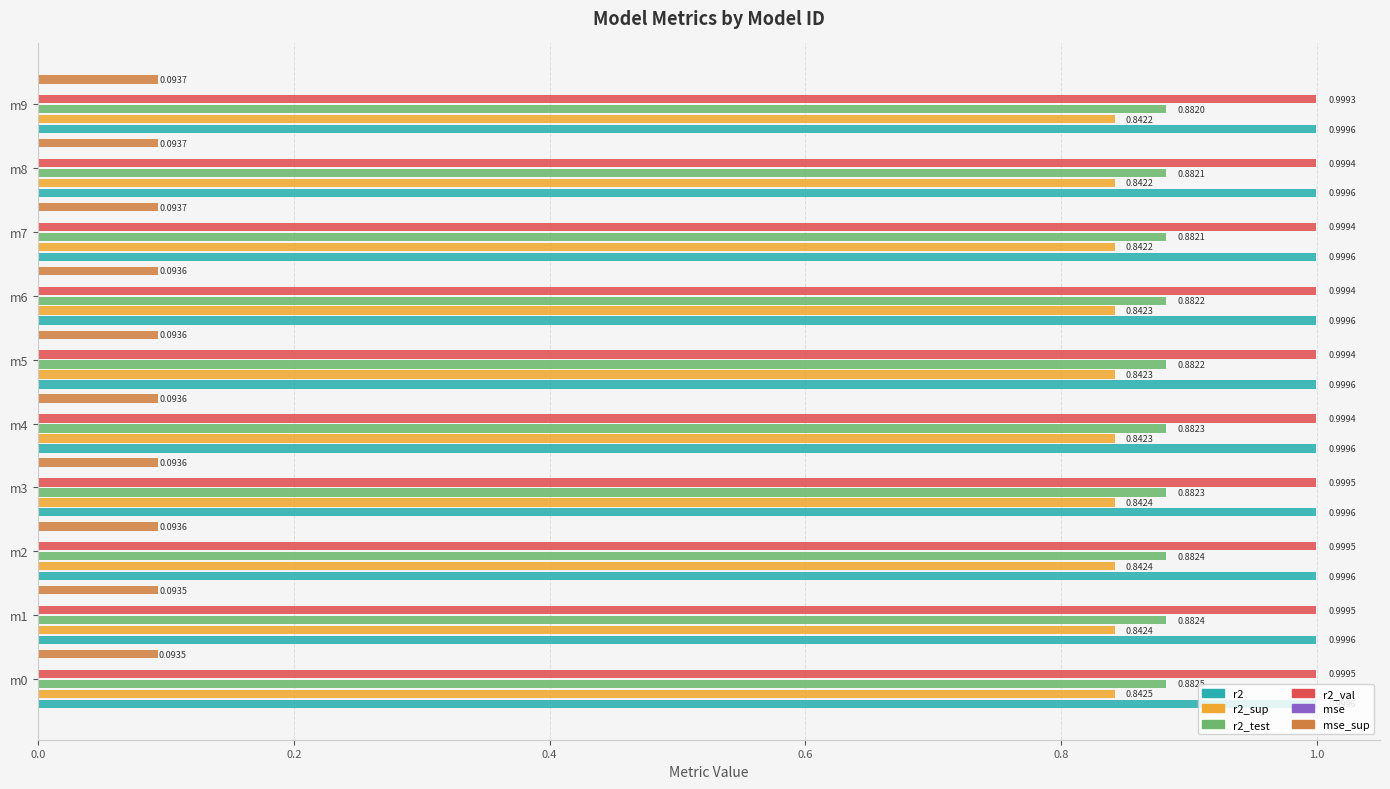

What is the sum of the r2_sup values at m4 and m3?

1.7